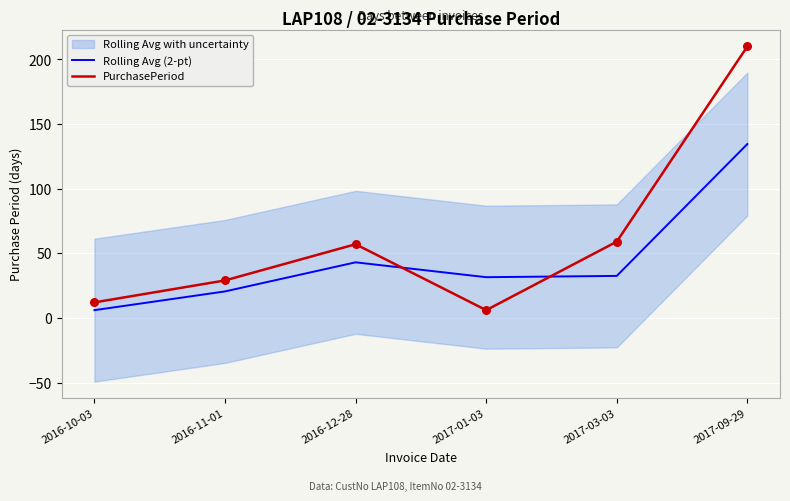

Is the value of PurchasePeriod at 2017-03-03 greater than the value of Rolling Avg (2-pt) at 2016-11-01?

Yes